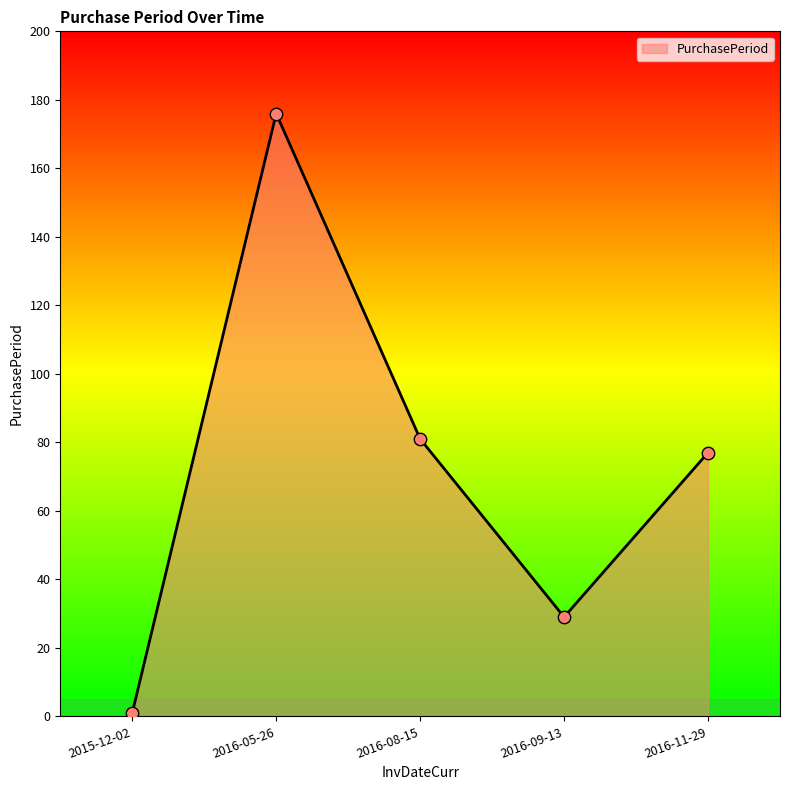

Which has a higher value, 2016-05-26 or 2016-08-15?

2016-05-26